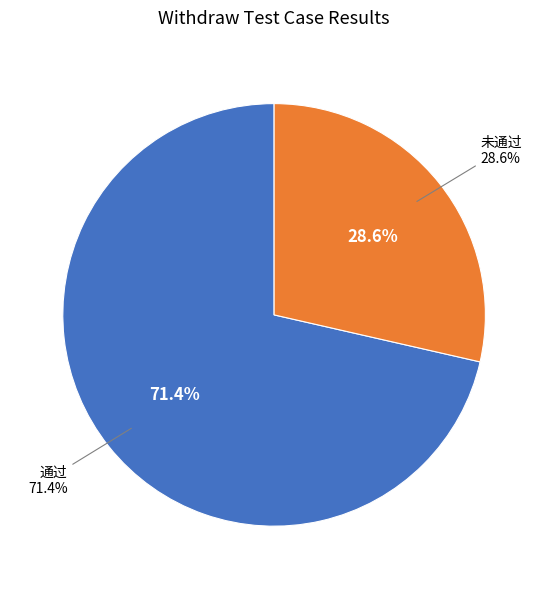

What percentage is the 通过 slice, to the nearest percent?

71%